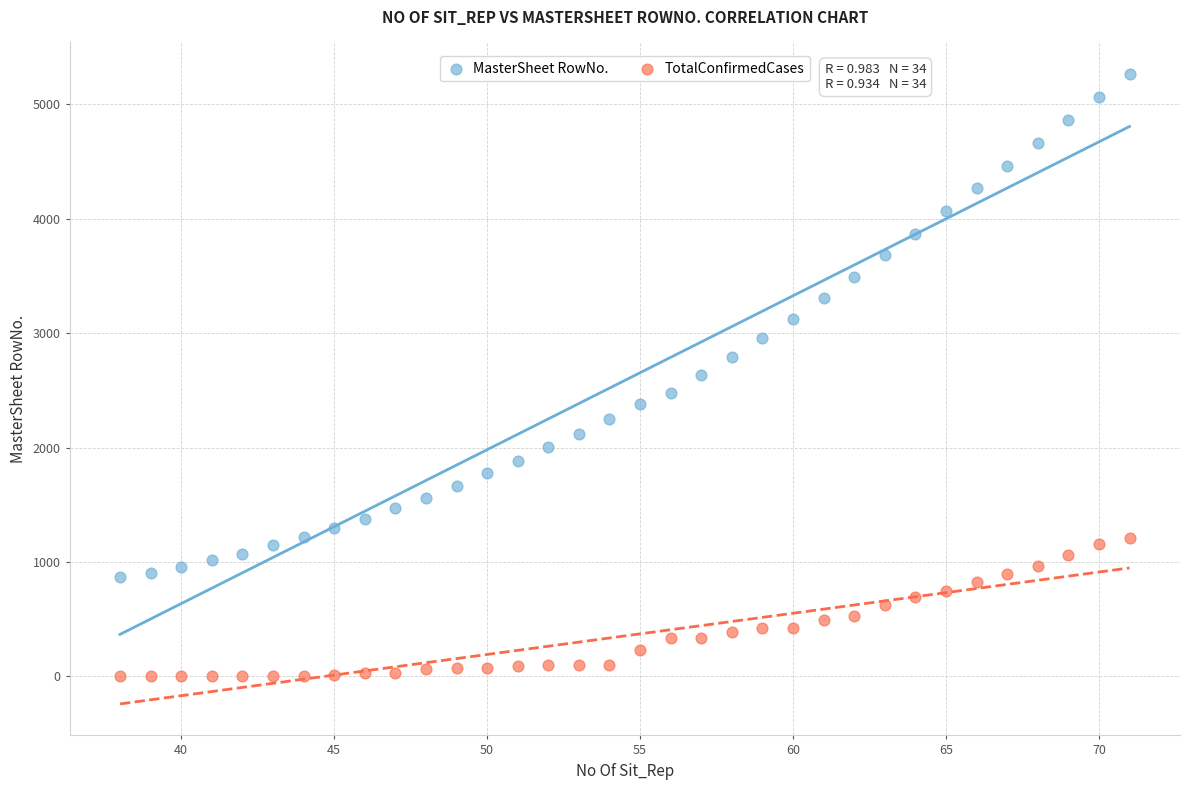

Across all data points, what is the range of Y values (max minus min)?

5265